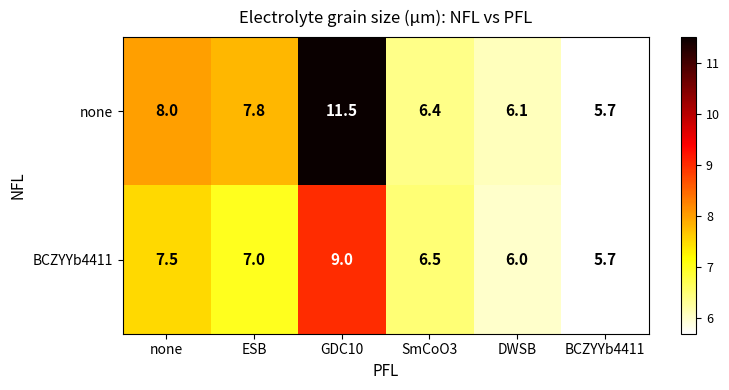

Where does the none series first go above 7?

none